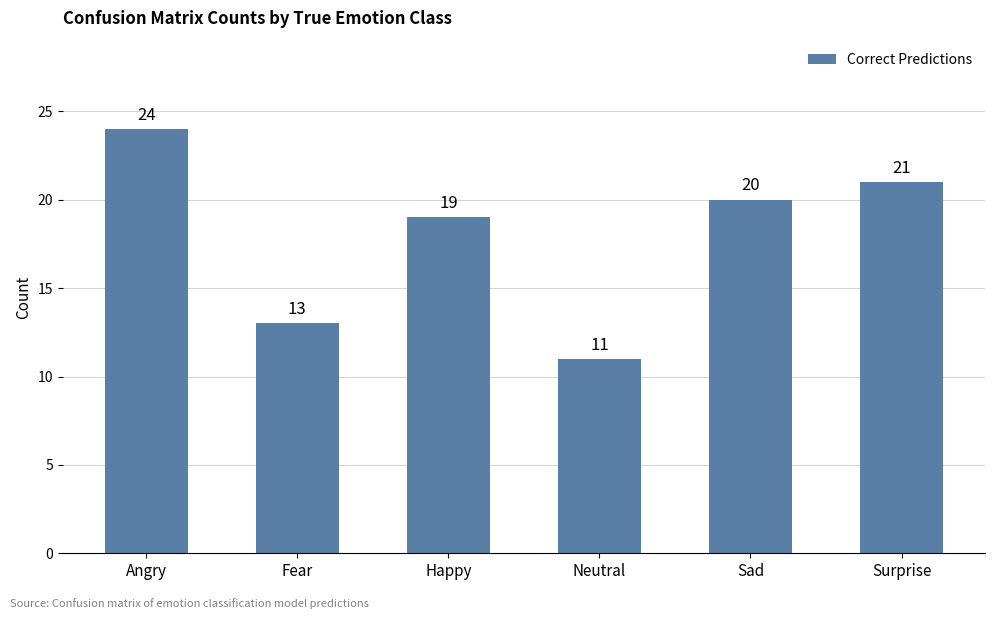

At which category does the chart reach its peak across all series?

Angry